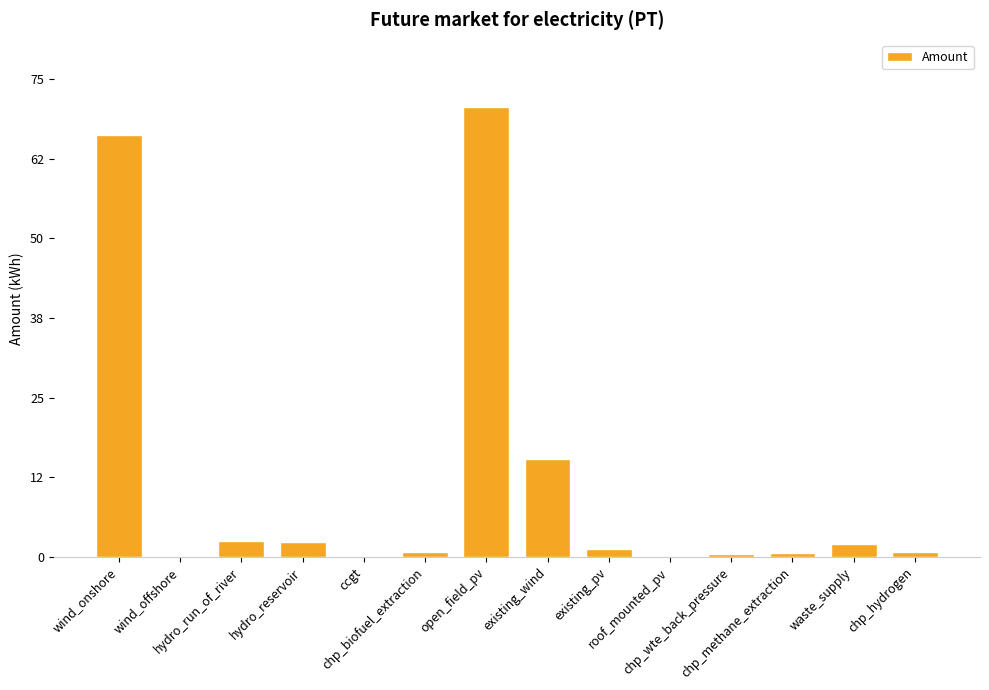

What is the change in value from wind_offshore to chp_wte_back_pressure?

+0.4